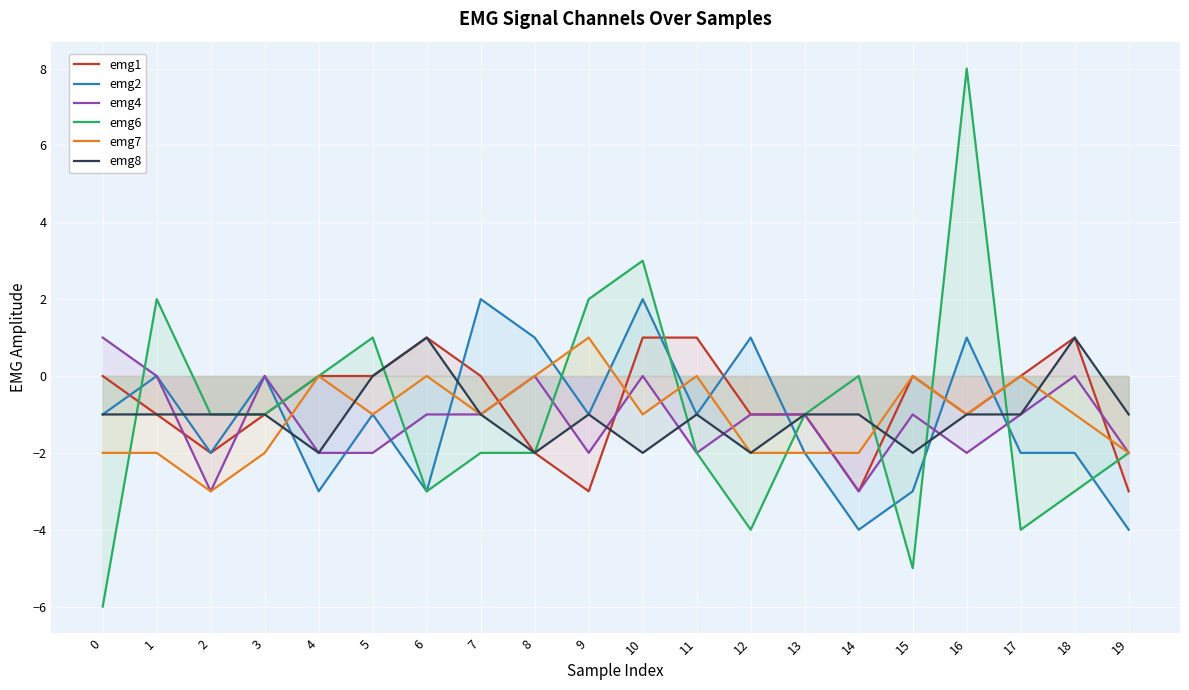

Between 16 and 1, which is larger?

16